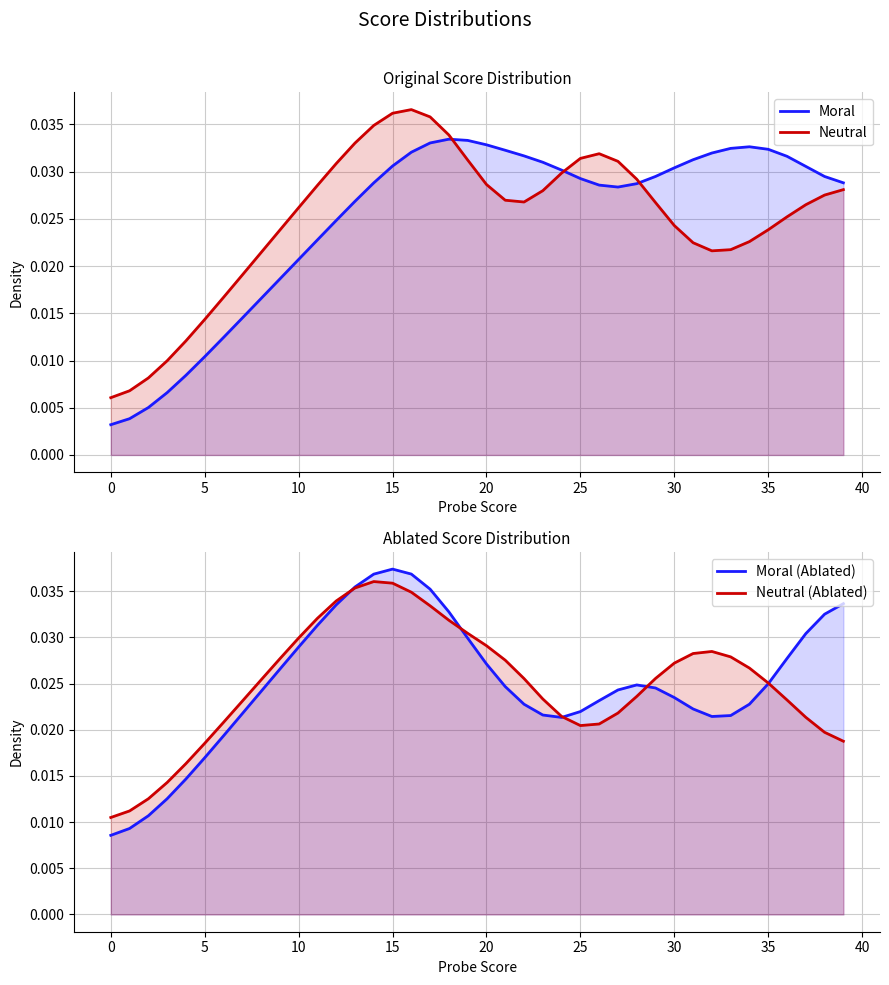

At which category does Moral (Ablated) reach its first local valley?

24